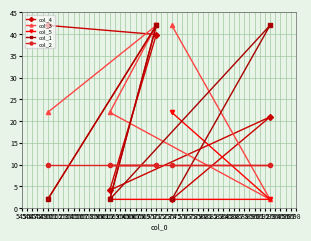

What is the value of the col_2 point at the 2nd from the left?

10.0